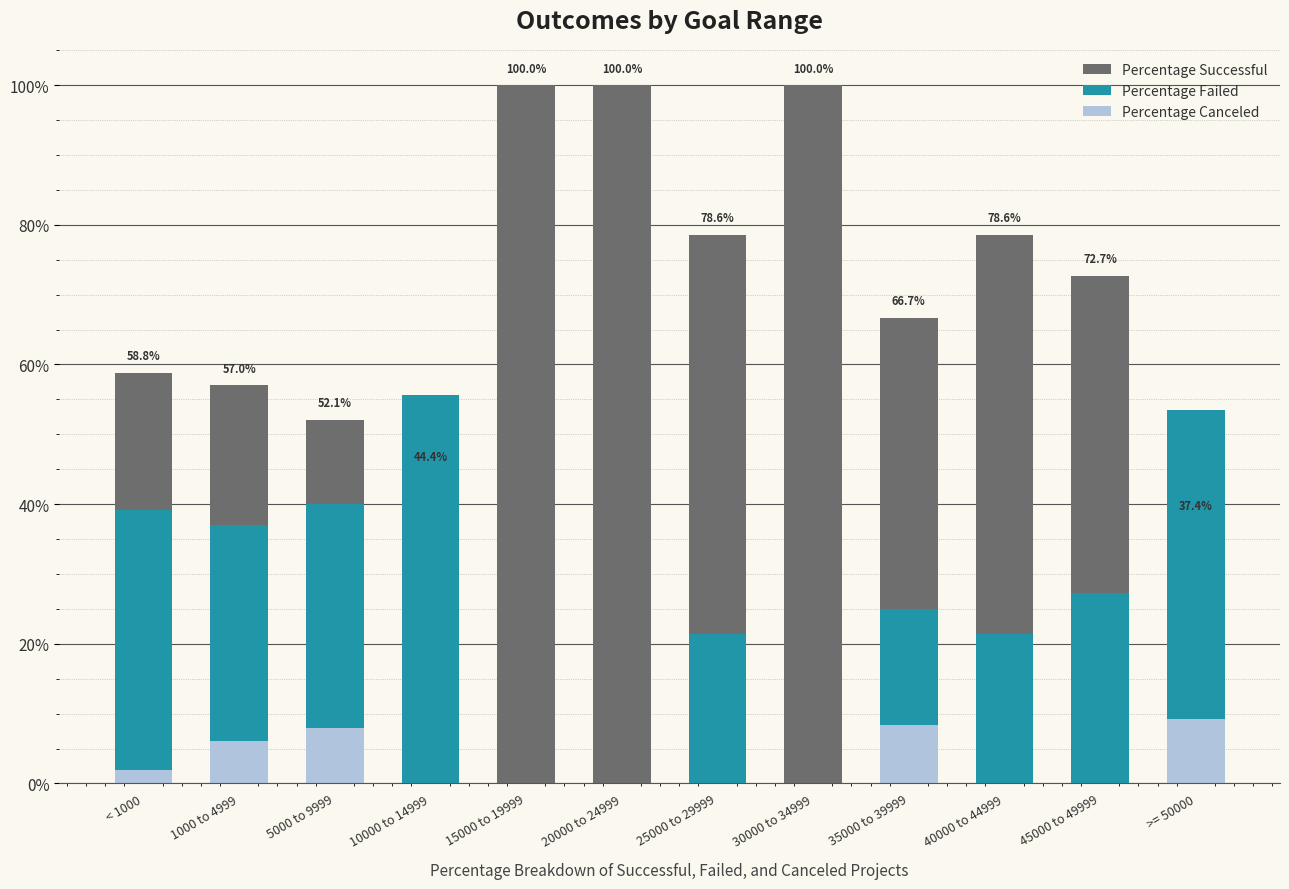

Rank the series by their average value, from lowest to highest.

Percentage Canceled, Percentage Failed, Percentage Successful